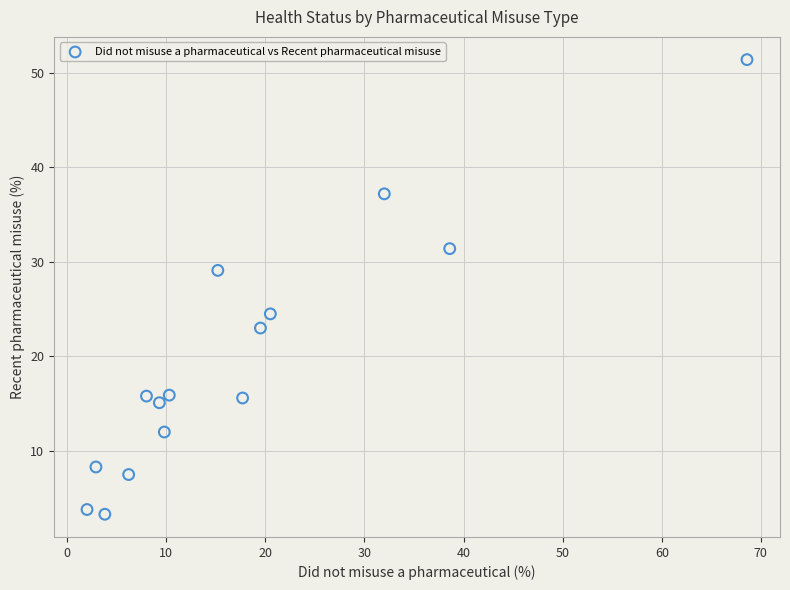

What is the range of X values (max minus min)?

66.6